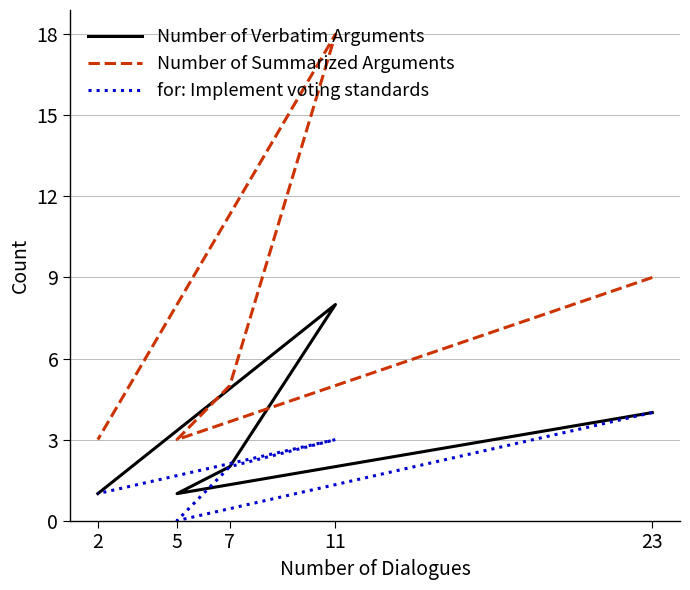

True or false: for: Implement voting standards and Number of Summarized Arguments intersect in this chart.

False